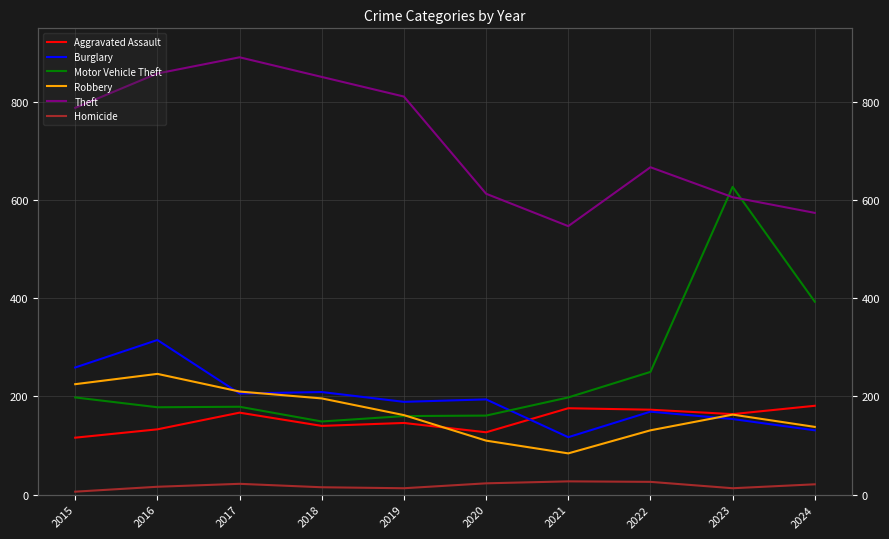

Reading right to left, list all the values displayed in this chart.

Aggravated Assault: 2024=181	2023=164	2022=173	2021=176	2020=127	2019=146	2018=140	2017=167	2016=133	2015=116
Burglary: 2024=131	2023=154	2022=169	2021=117	2020=194	2019=189	2018=209	2017=206	2016=315	2015=259
Motor Vehicle Theft: 2024=393	2023=627	2022=250	2021=198	2020=161	2019=160	2018=149	2017=179	2016=178	2015=198
Robbery: 2024=138	2023=163	2022=131	2021=84	2020=110	2019=162	2018=196	2017=210	2016=246	2015=225
Theft: 2024=574	2023=606	2022=667	2021=547	2020=613	2019=811	2018=851	2017=891	2016=858	2015=788
Homicide: 2024=21	2023=13	2022=26	2021=27	2020=23	2019=13	2018=15	2017=22	2016=16	2015=6